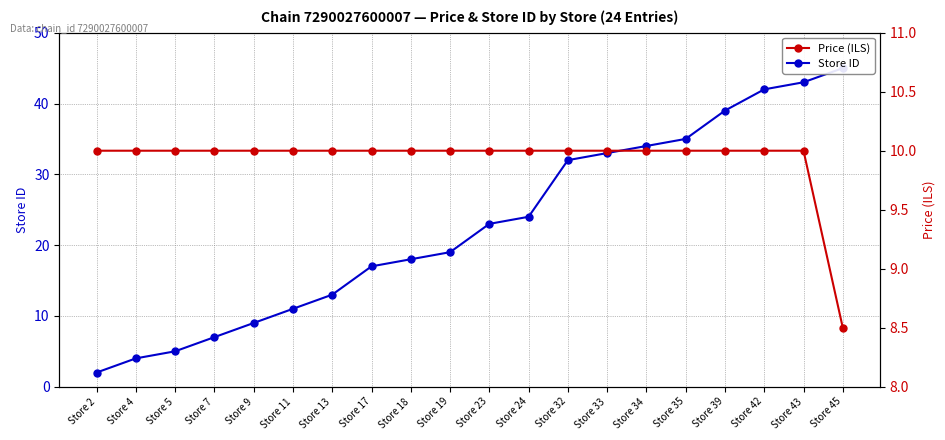

Rank the categories by Store ID value from lowest to highest.

Store 2, Store 4, Store 5, Store 7, Store 9, Store 11, Store 13, Store 17, Store 18, Store 19, Store 23, Store 24, Store 32, Store 33, Store 34, Store 35, Store 39, Store 42, Store 43, Store 45